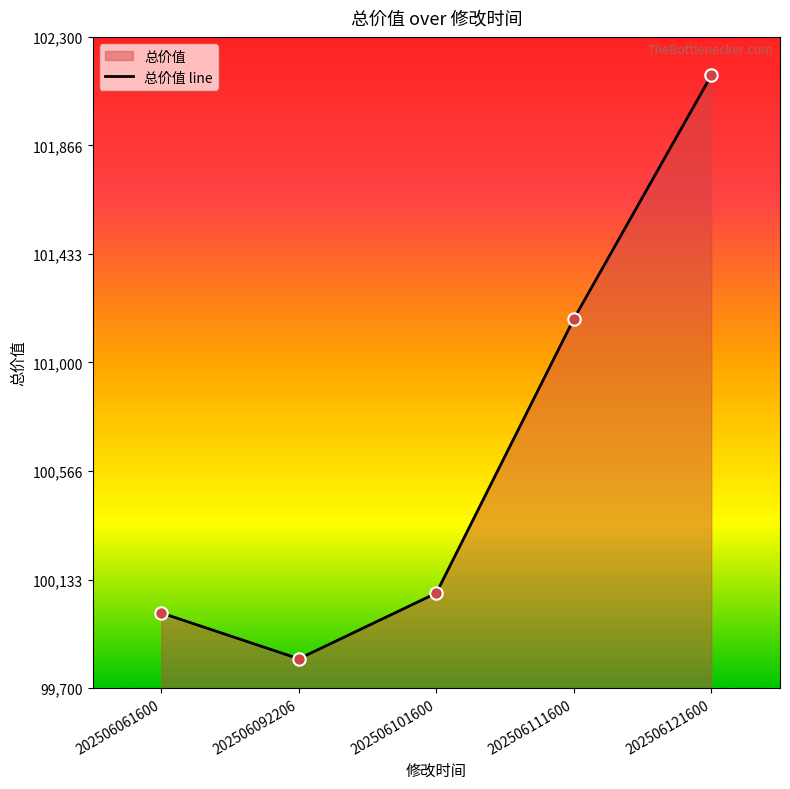

What is the ratio of the value at 202506061600 to the value at 202506111600?

1.0